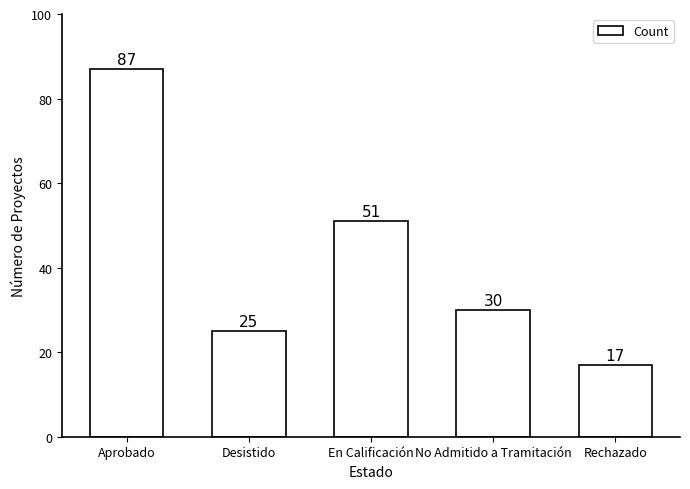

Where is the data nearest to the value 52?

En Calificación